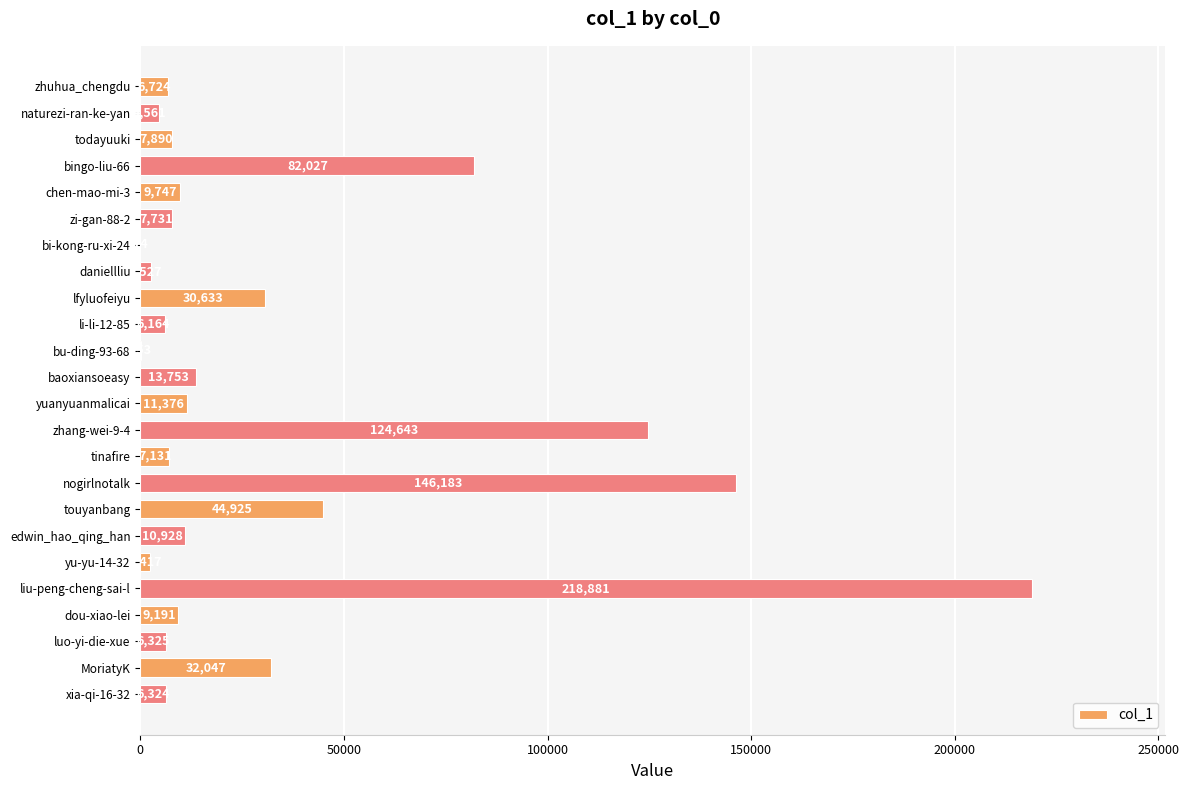

Are the bars horizontal?

Yes